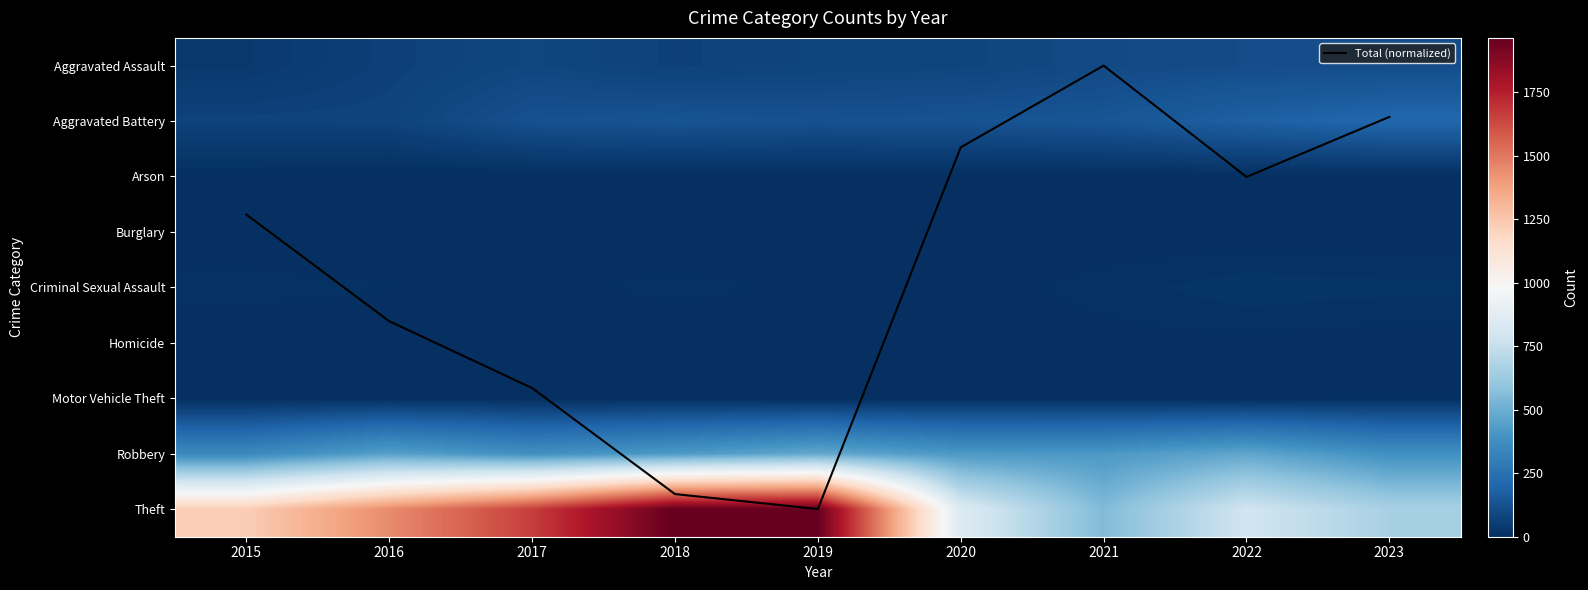

True or false: Burglary has a value of -1.1 at 2023.

False